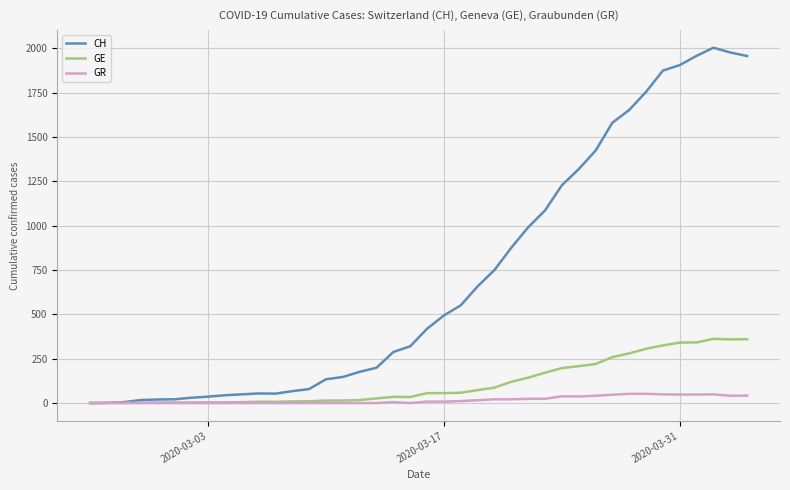

Which series has the largest total across all categories?

CH